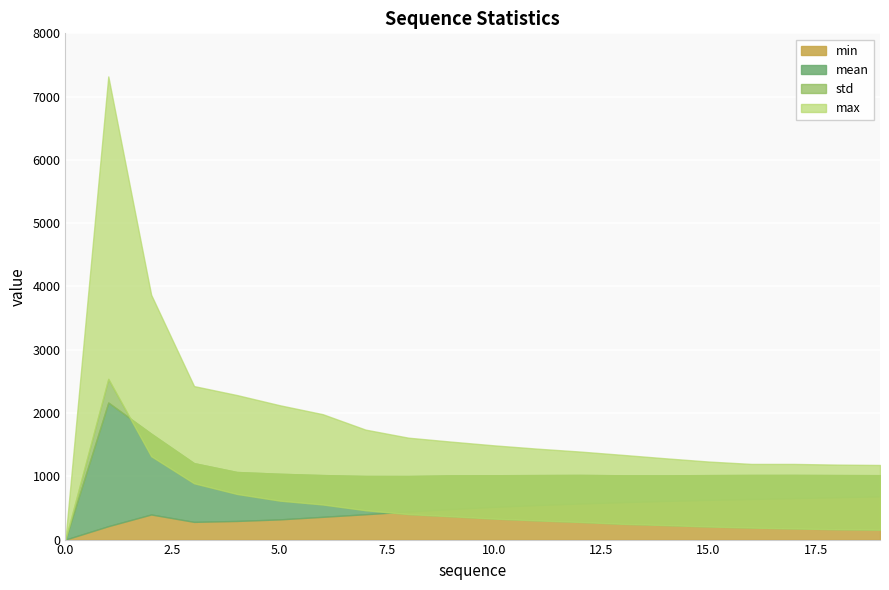

Does the chart display data point markers on the line(s)?

No